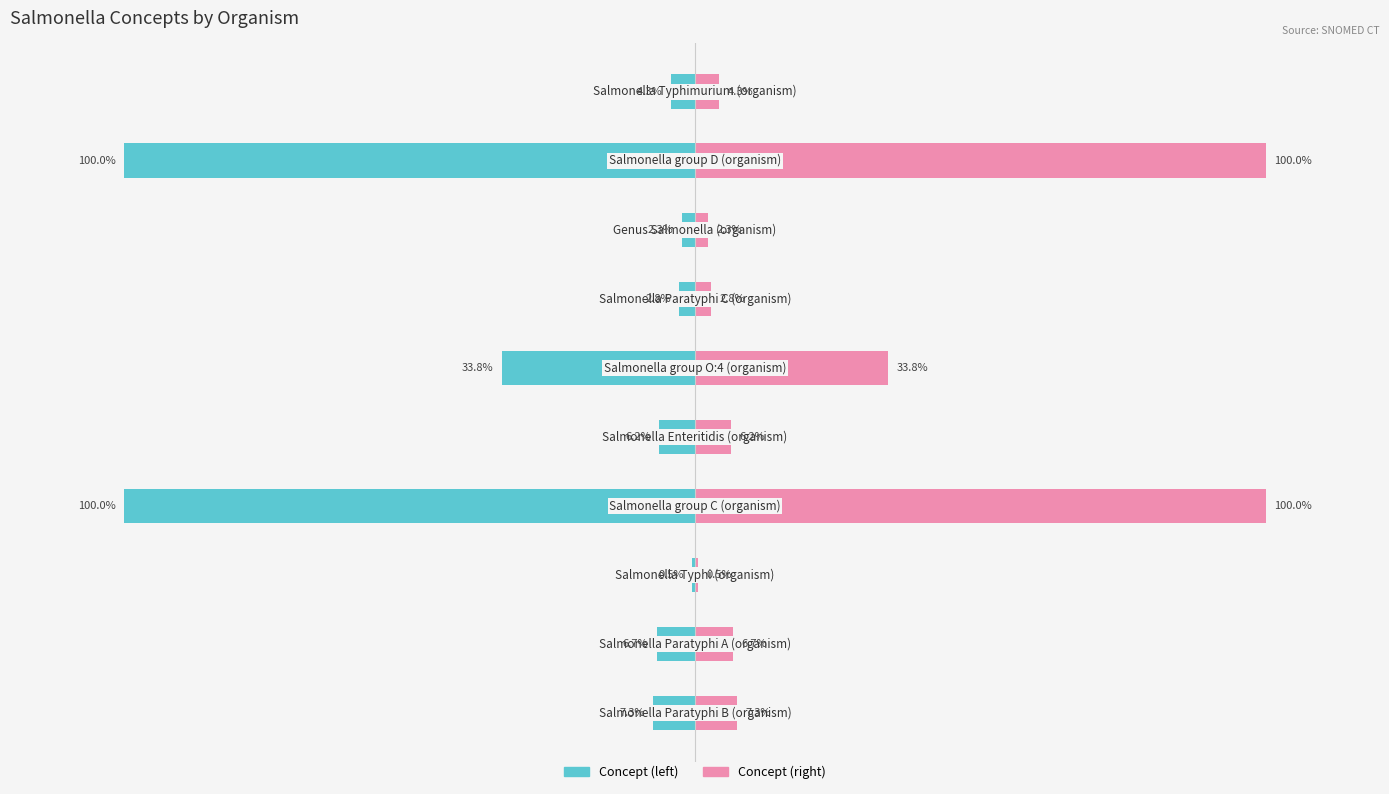

Where is Concept (left) nearest to the value -50?

5